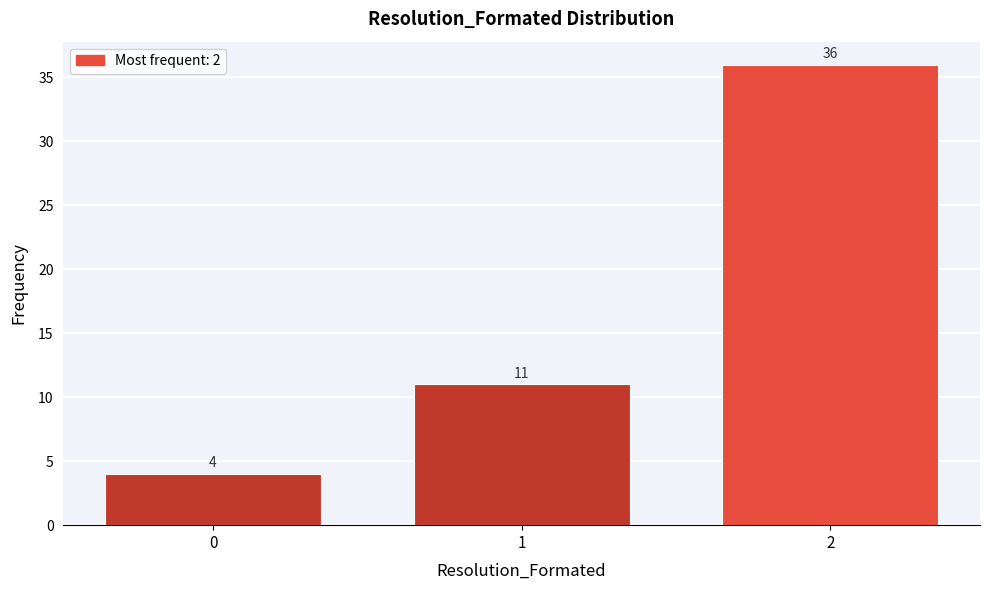

Reading left to right, transcribe all the data shown in this chart.

0=4	1=11	2=36